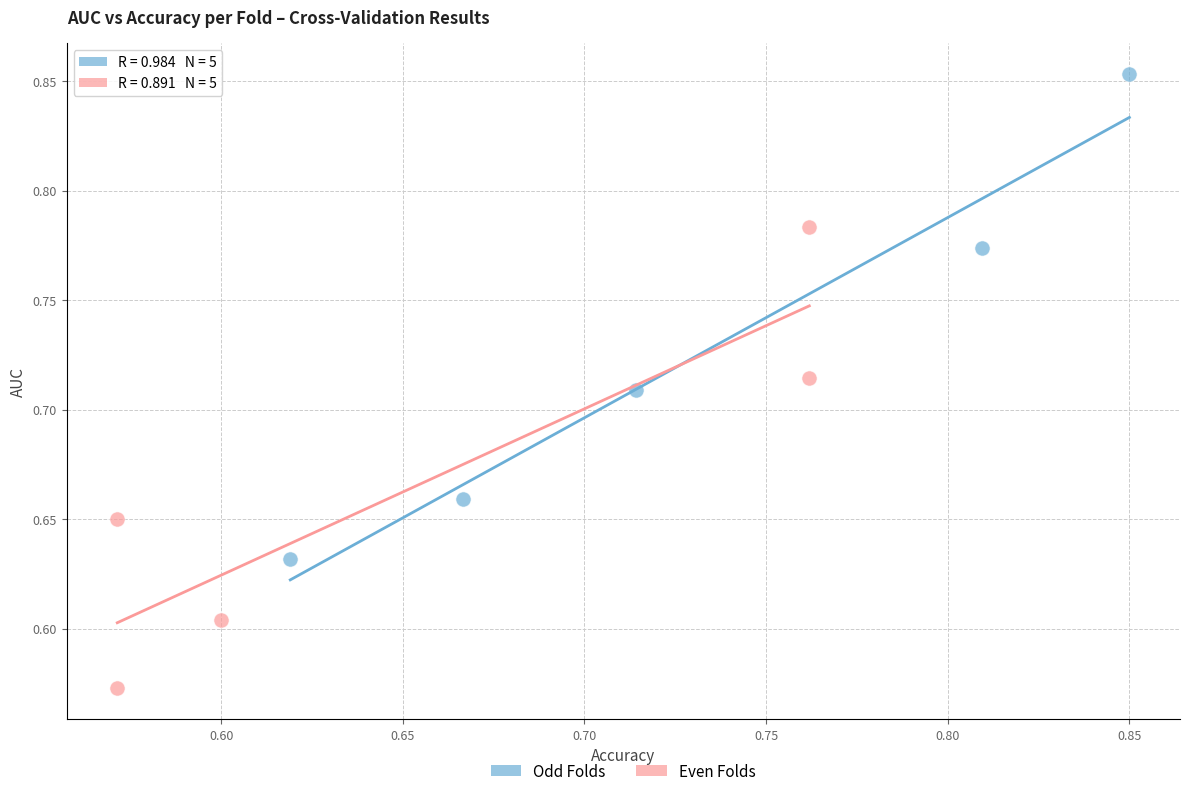

Which series reaches the maximum Y coordinate?

Odd Folds